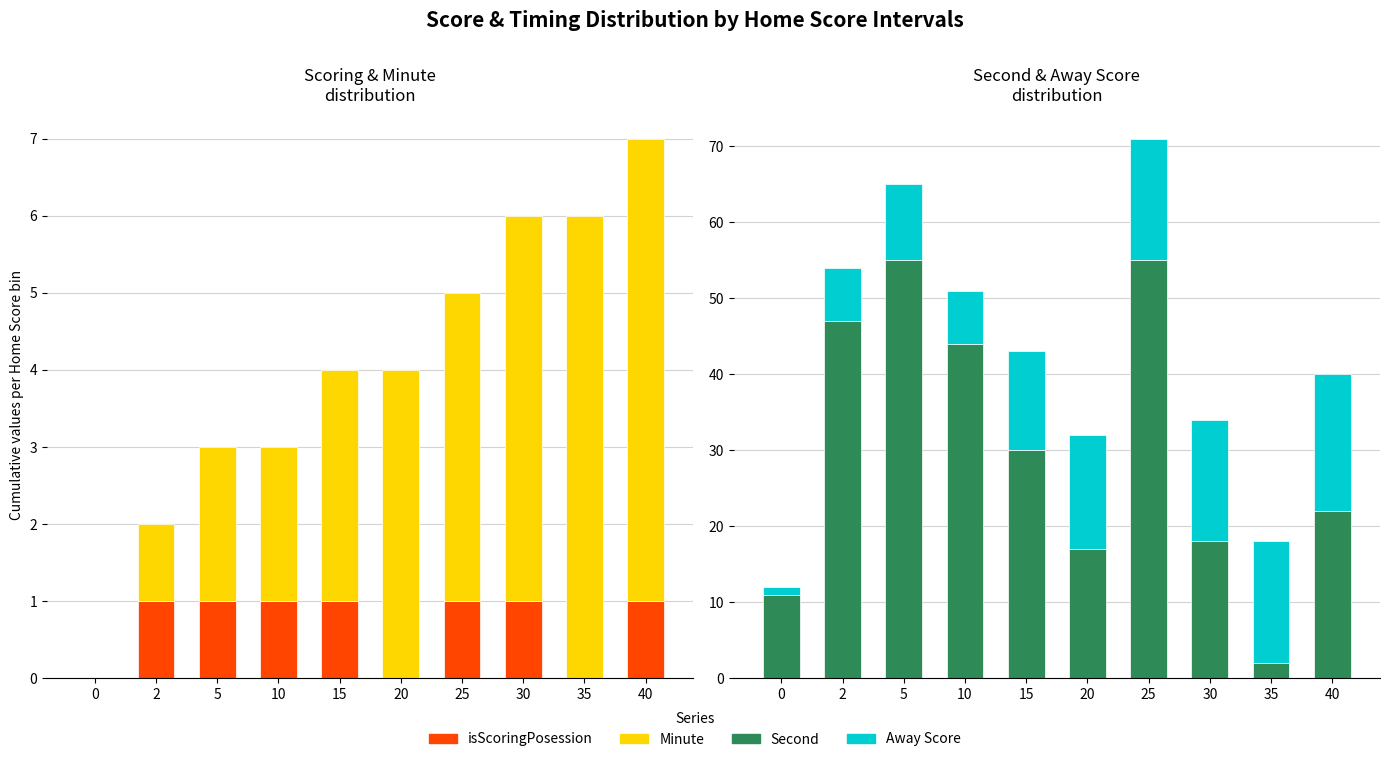

True or false: Away Score has a value of 26 at 25.

False